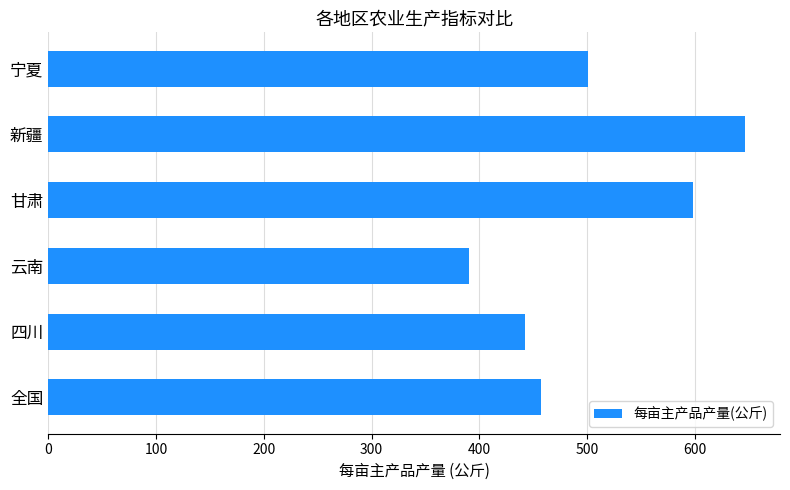

What is the minimum value shown in the chart?

390.6